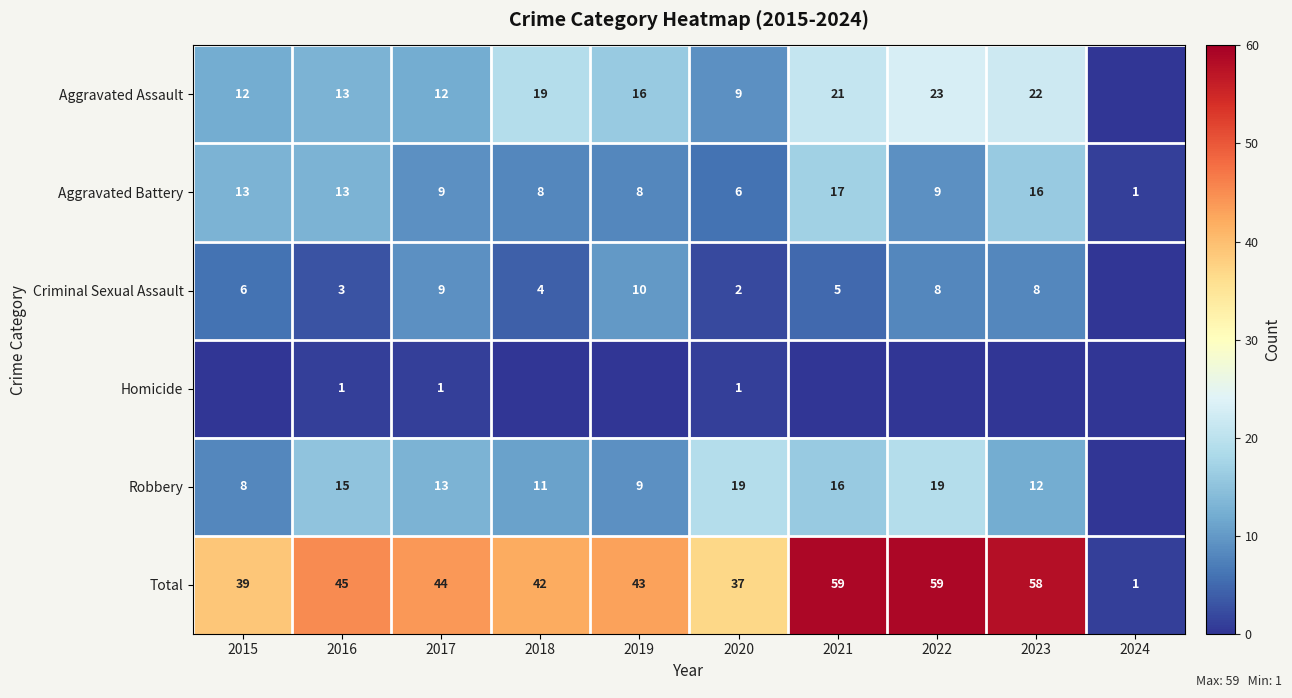

What is the sum of all Aggravated Battery values?

100